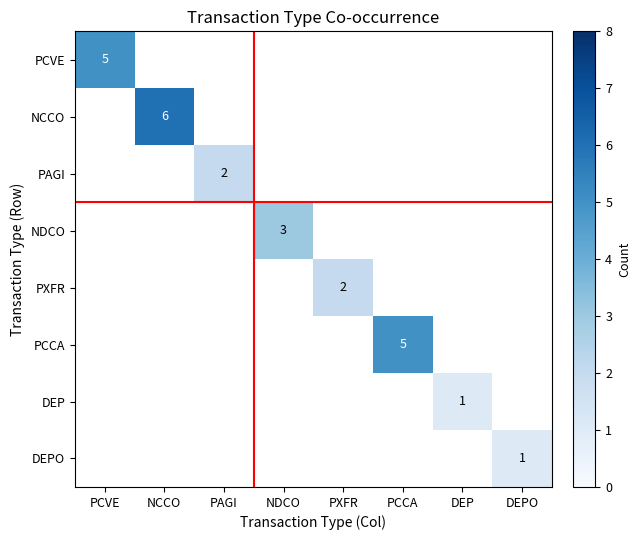

The PXFR series shows 1 at PXFR. True or false?

False